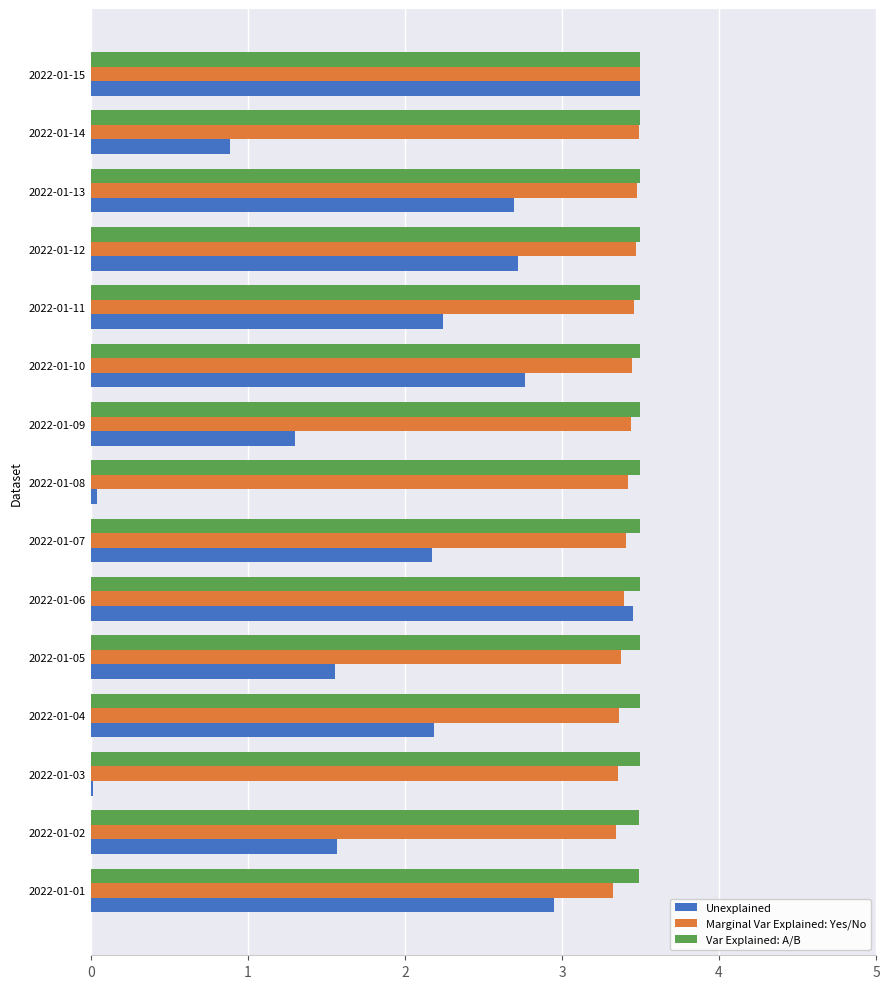

At which category is the sum across all series the highest?

2022-01-15